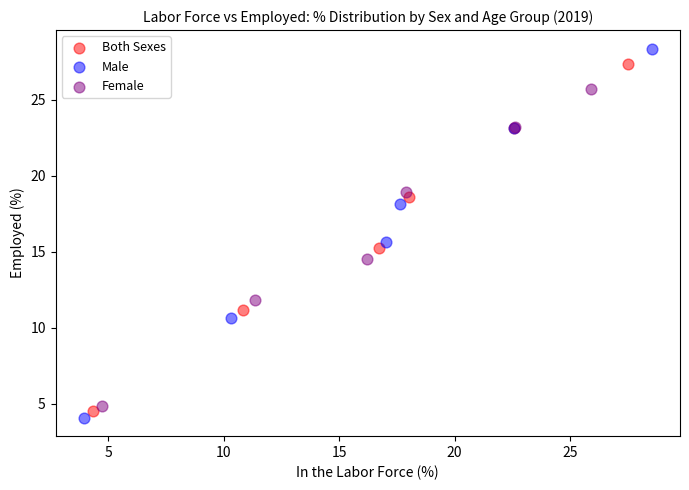

Which series has the widest spread of Y values?

Male